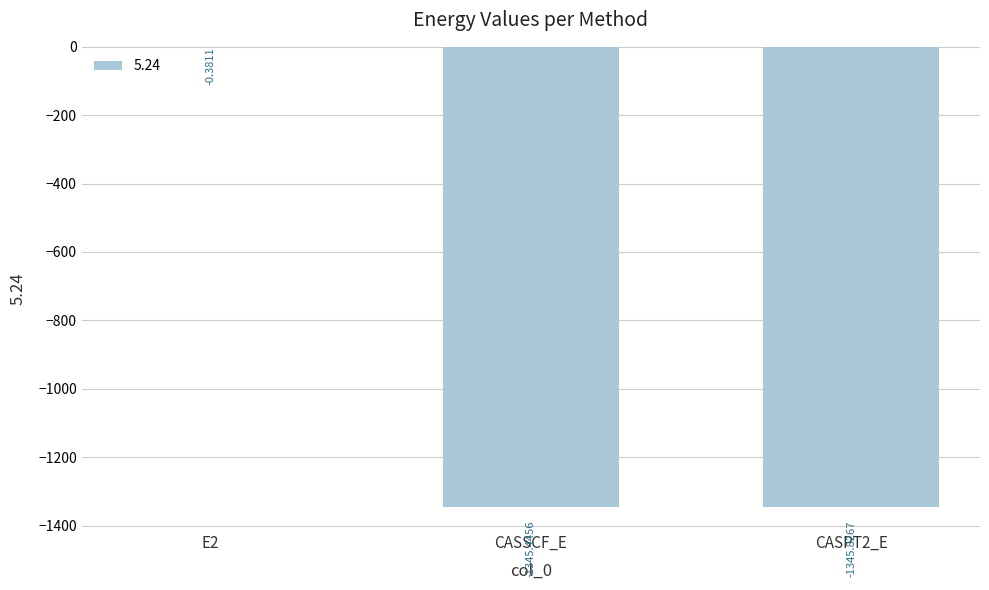

What is the sum of all values?

-2691.7